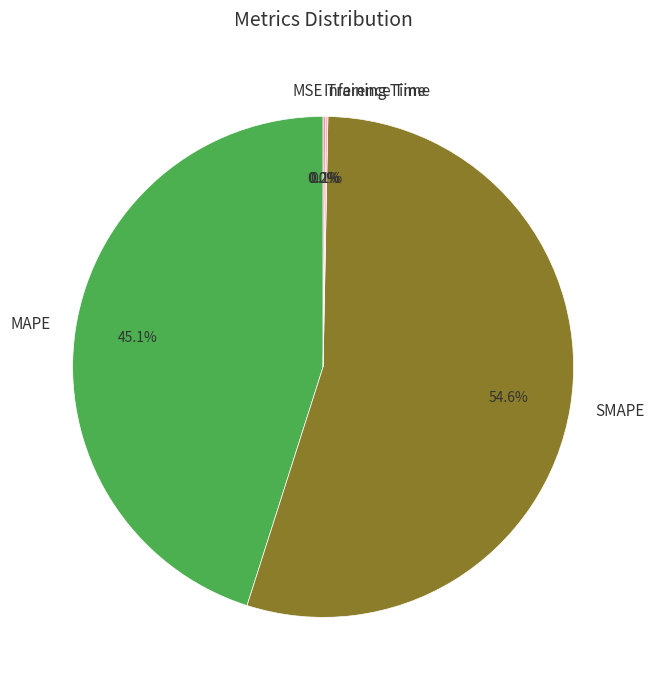

Do SMAPE and MAPE together represent more than half of the pie?

Yes